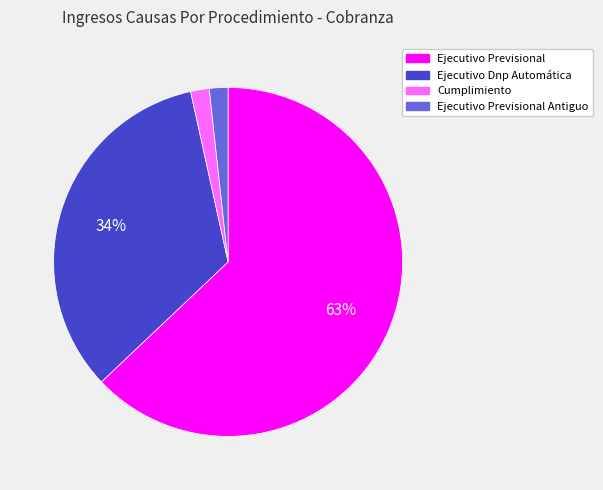

Is Ejecutivo Previsional the majority of the pie?

Yes